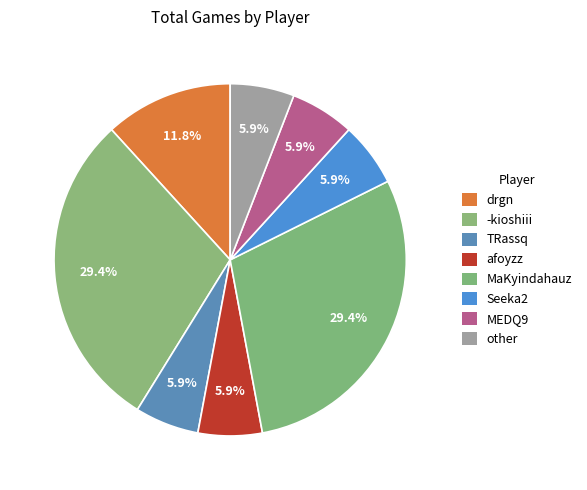

True or false: drgn accounts for 22% of the total.

False